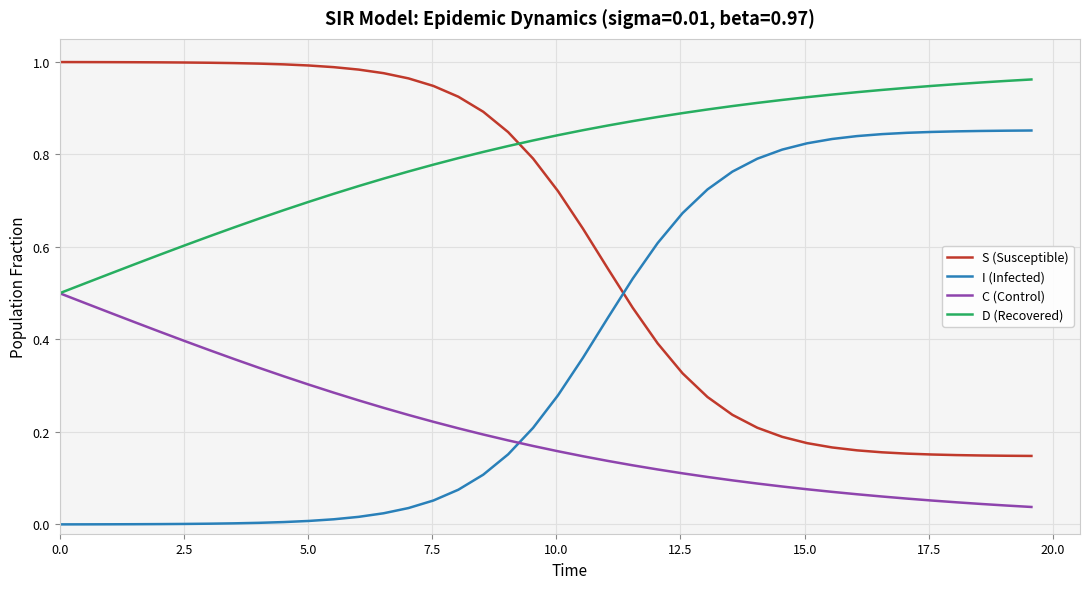

Which series has the largest total across all categories?

D (Recovered)